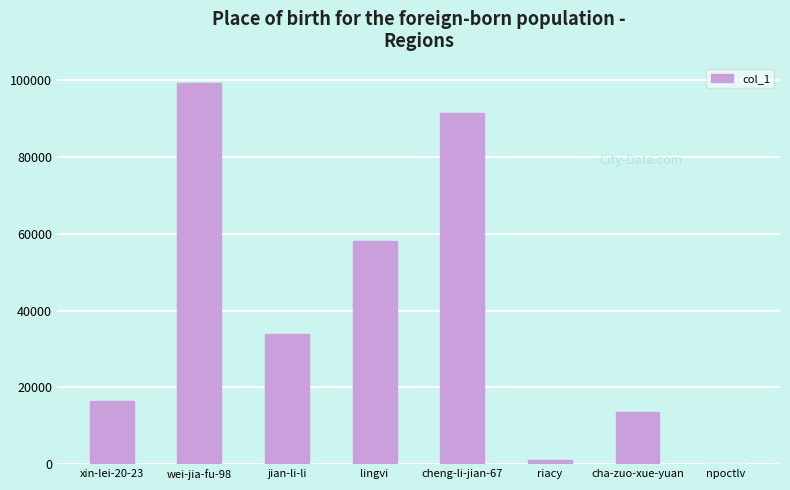

Which has a higher value, lingvi or jian-li-li?

lingvi